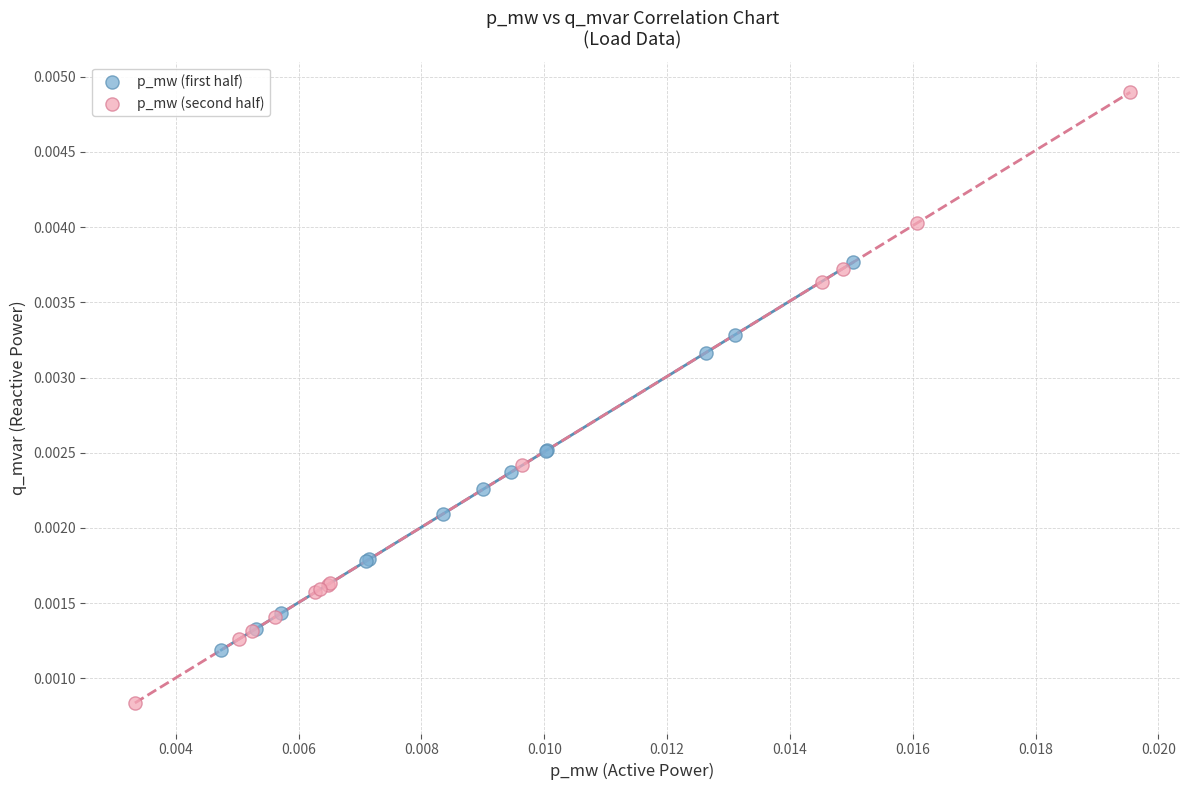

Which series reaches the minimum Y coordinate?

p_mw (second half)